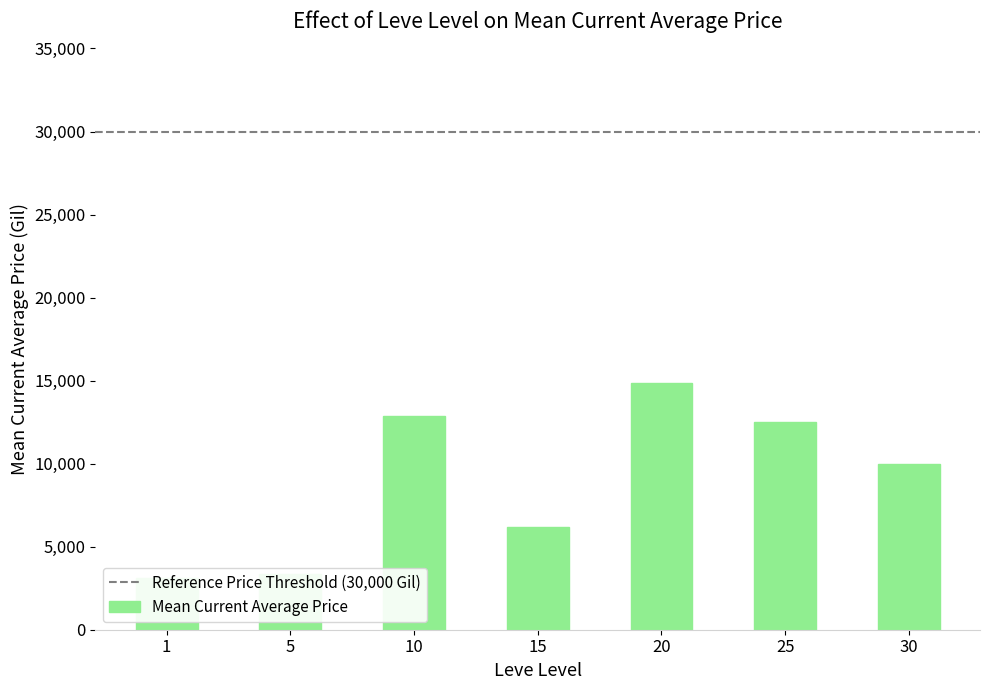

True or false: the data shows 664 at 1.

False